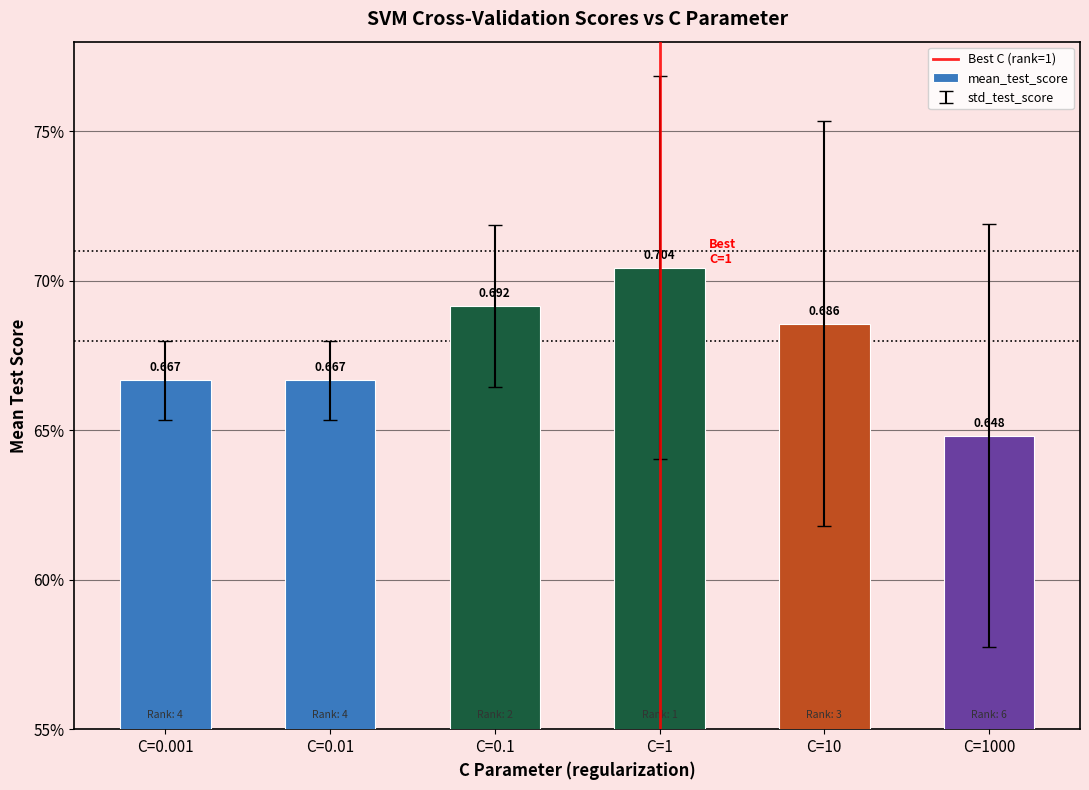

Does the chart contain any negative values?

No